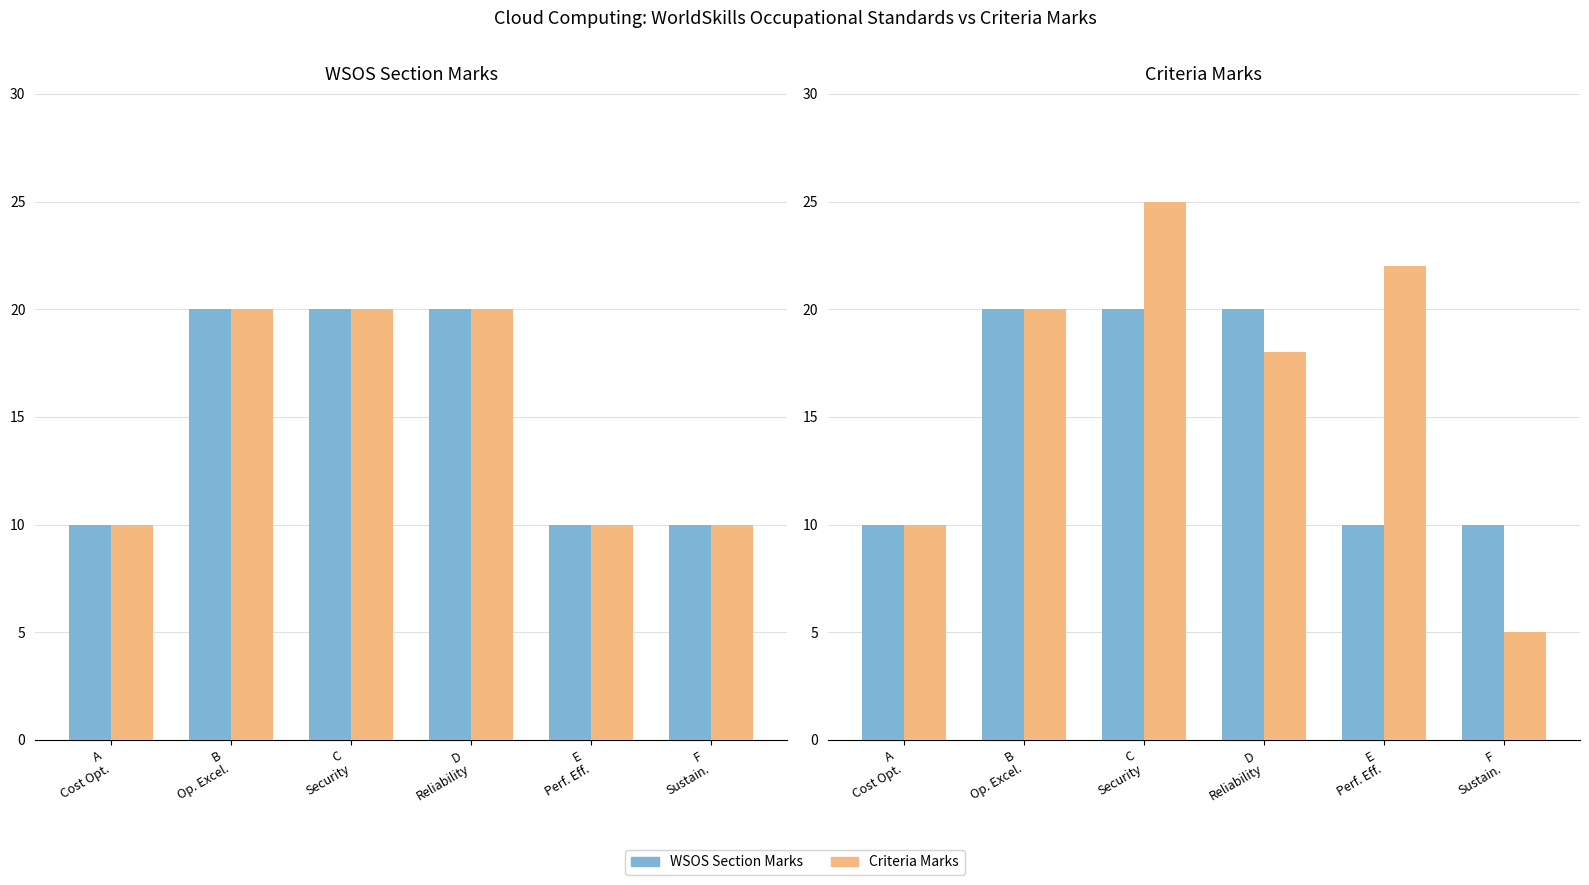

What is the total value across all series at B
Op. Excel.?

40